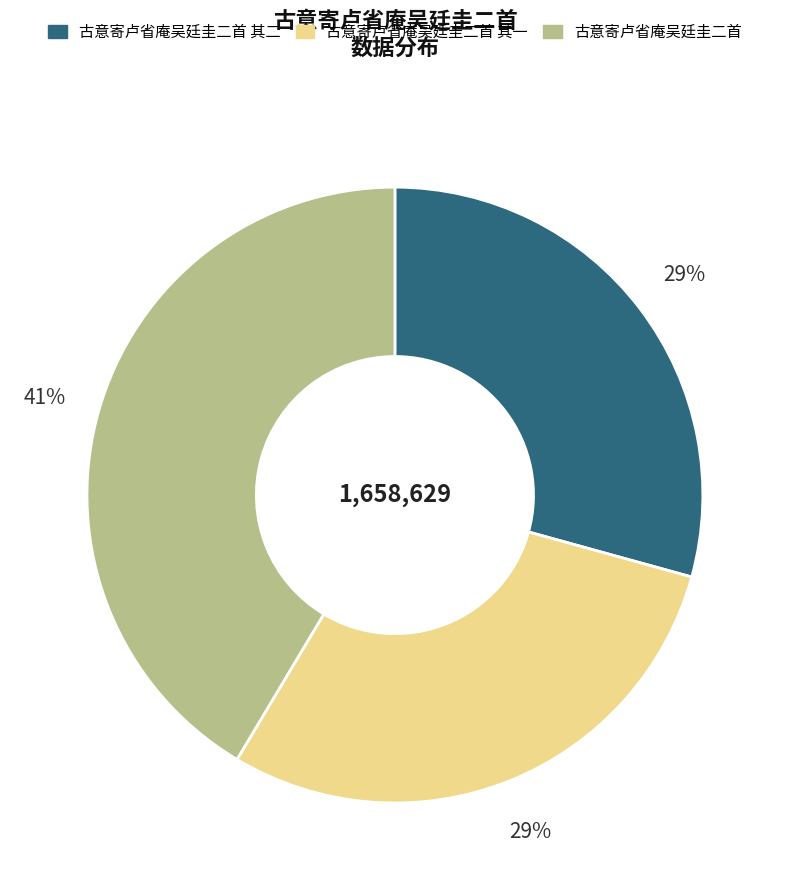

Is the sum of 古意寄卢省庵吴廷圭二首 and 古意寄卢省庵吴廷圭二首 其一 greater than half?

Yes